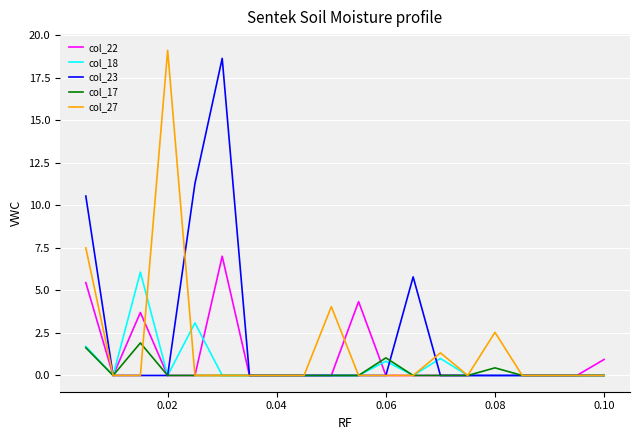

What is the average value of the col_18 series?

0.6